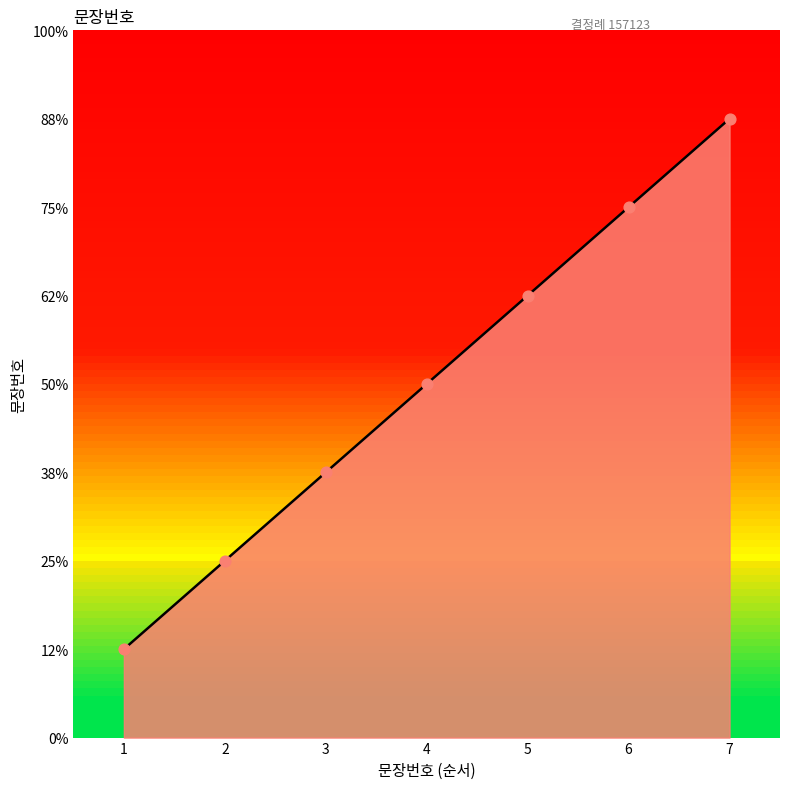

What is the ratio of the value at 7 to the value at 5?

1.4